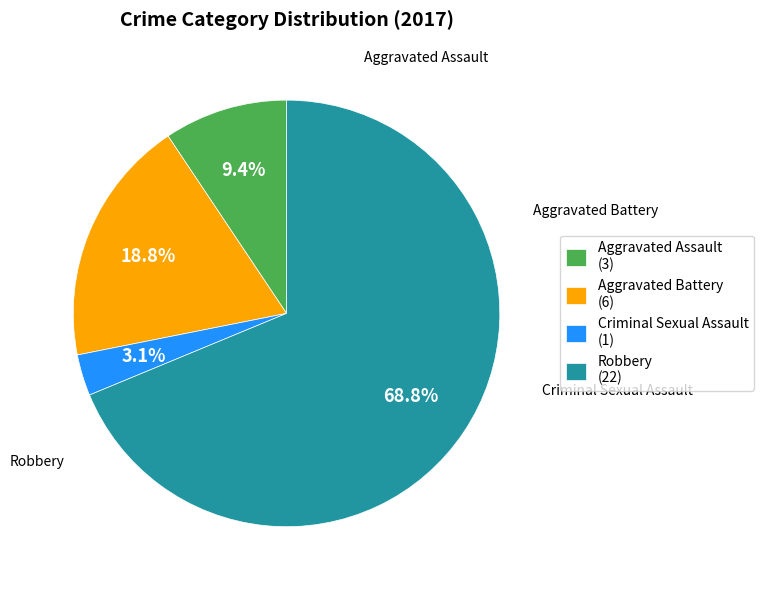

To the nearest percent, what percentage of the pie is Aggravated Battery?

19%